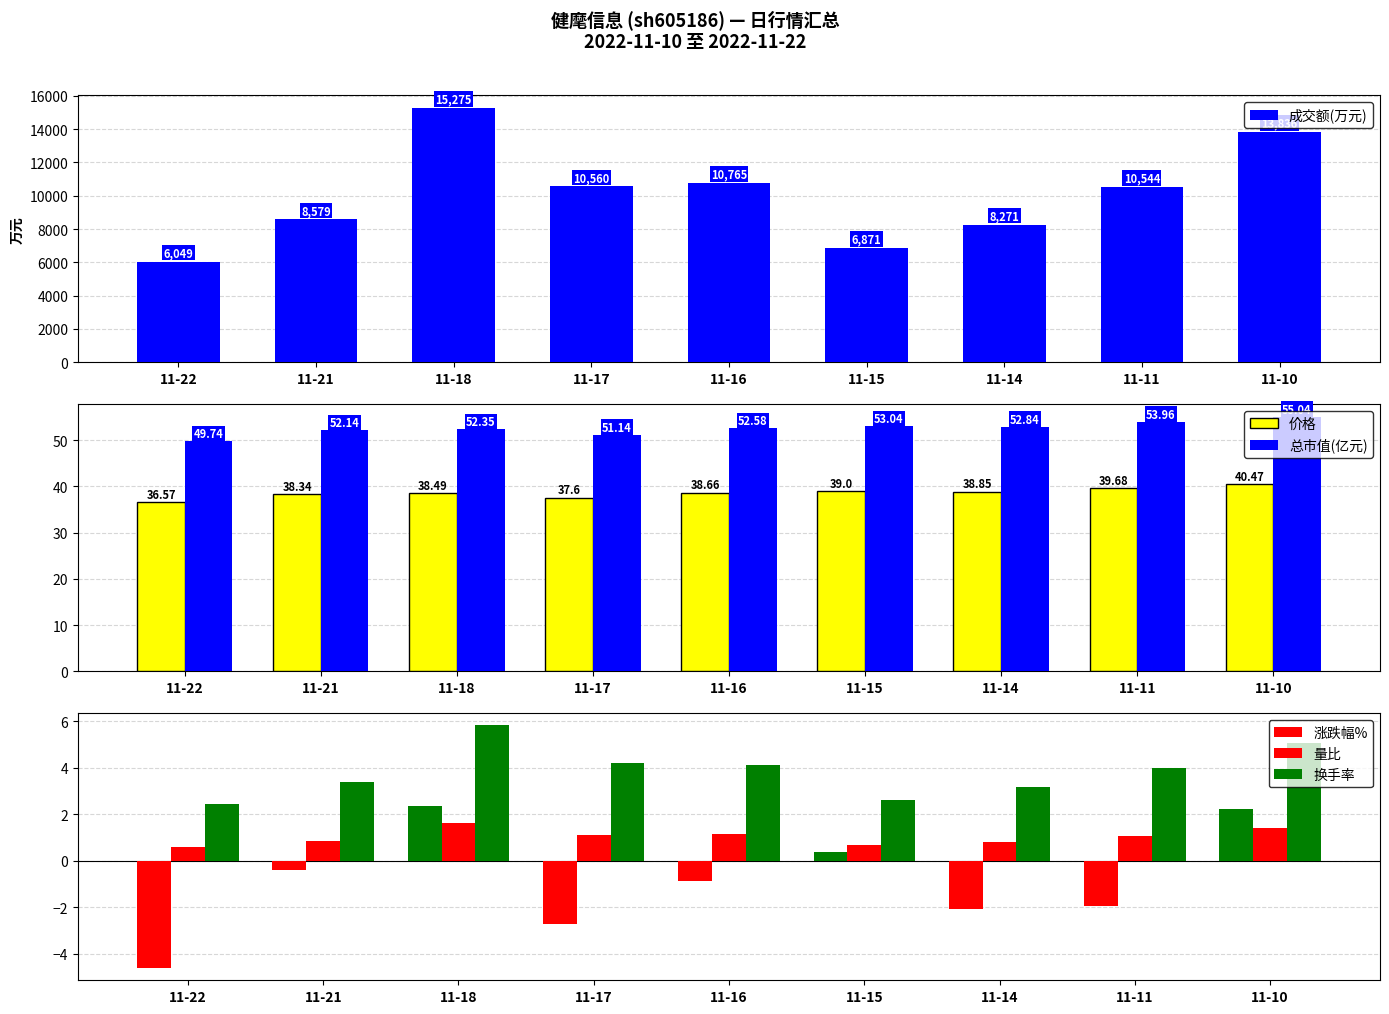

At 11-10, list the series in order from largest to smallest.

成交额(万元), 总市值(亿元), 价格, 换手率, 量比